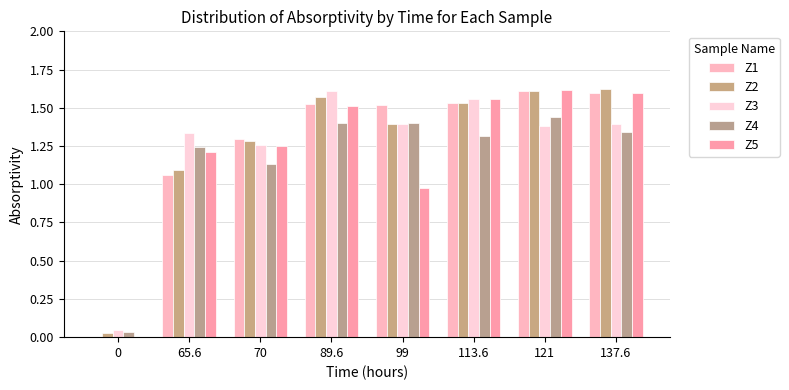

How many series are shown in this chart?

5